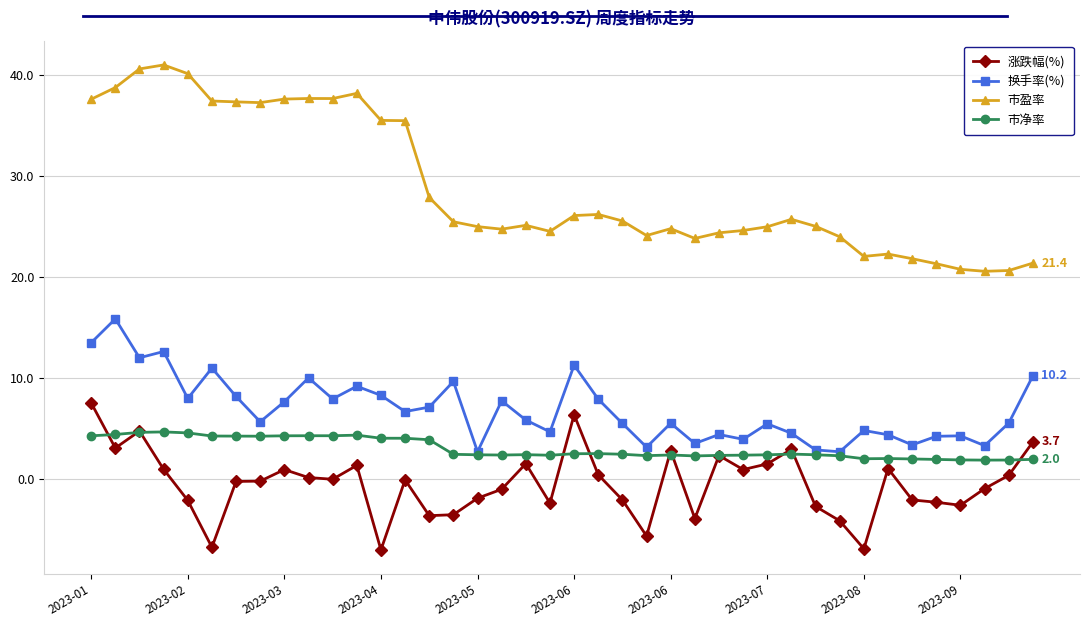

Rank the series by their maximum value, from highest to lowest.

市盈率, 换手率(%), 涨跌幅(%), 市净率